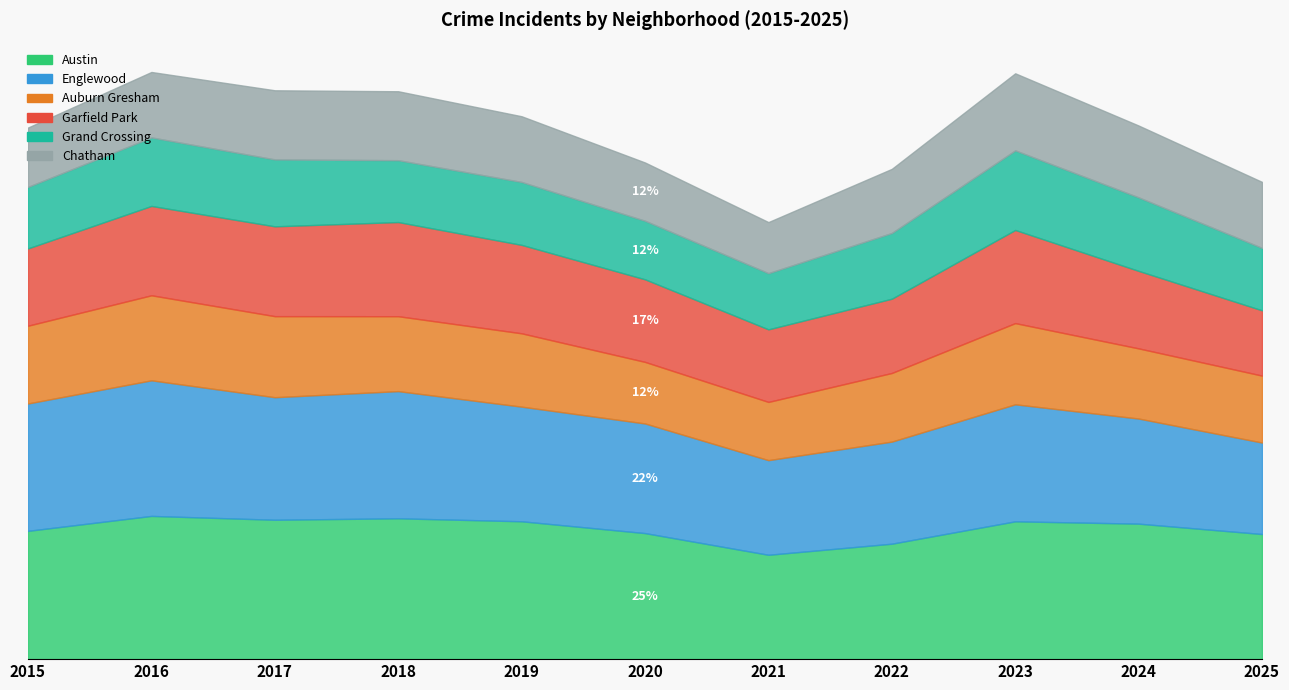

List the series in order of their peak value, lowest first.

Chatham, Grand Crossing, Auburn Gresham, Garfield Park, Englewood, Austin